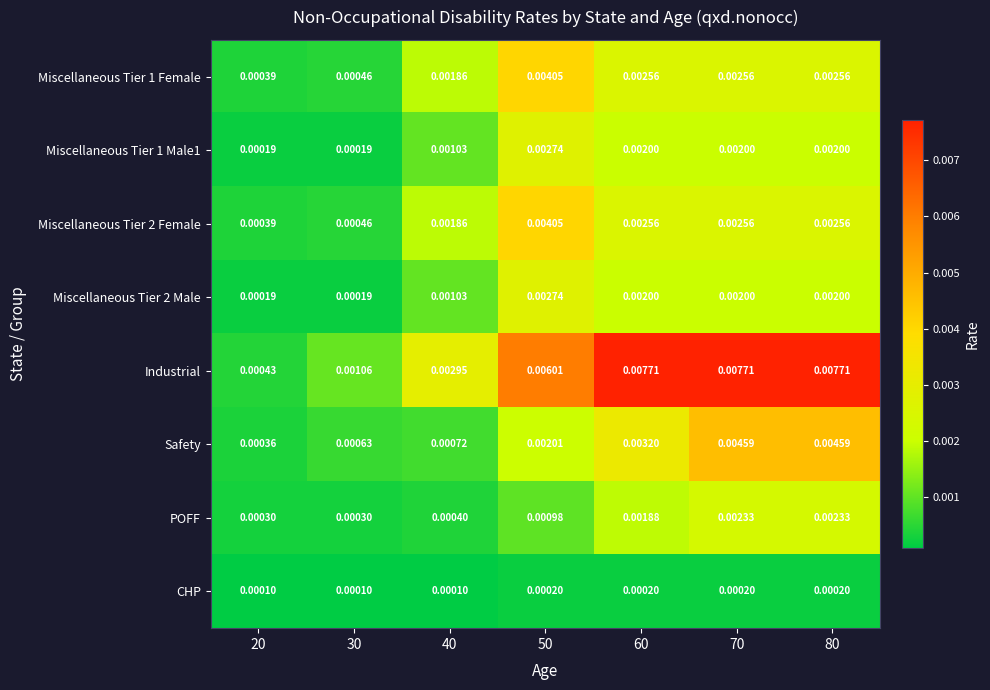

Is the value of Miscellaneous Tier 1 Female at 20 greater than the value of Industrial at 30?

No